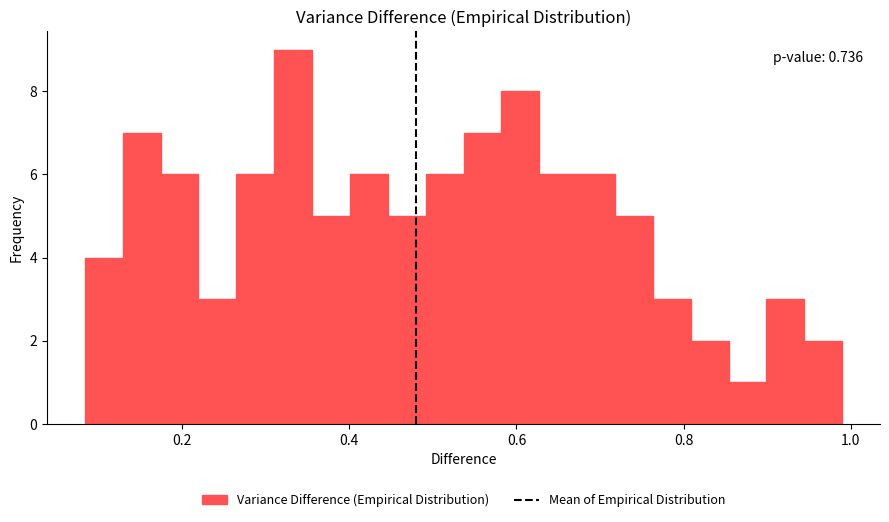

Around what value on the x-axis is the tallest bar? Give the approximate position of its centre, as read against the axis.

0.34